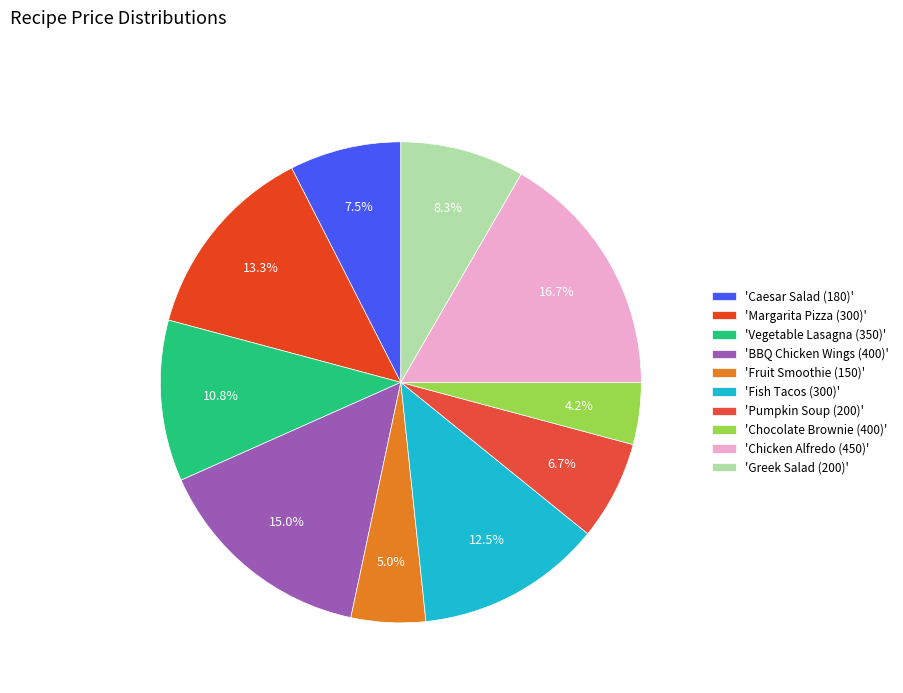

Count the number of slices in the pie.

10